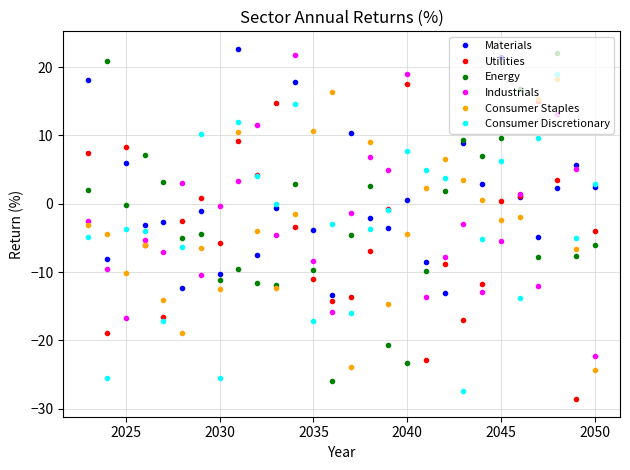

How many interior local valleys does the Consumer Staples series have?

7